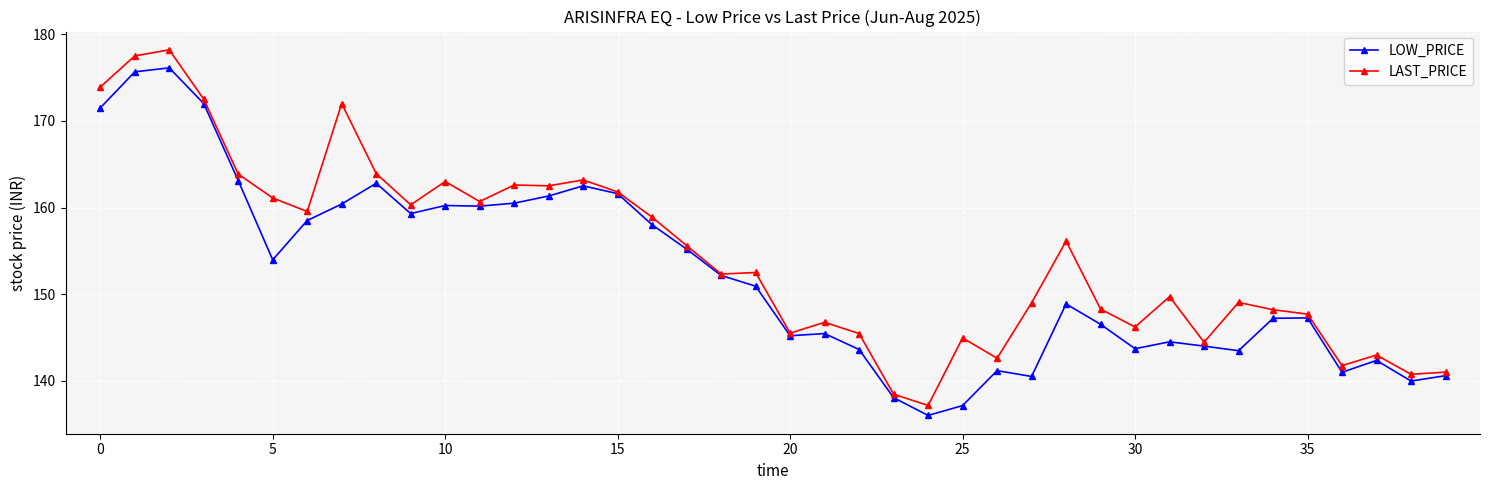

Which series has the largest total across all categories?

LAST_PRICE